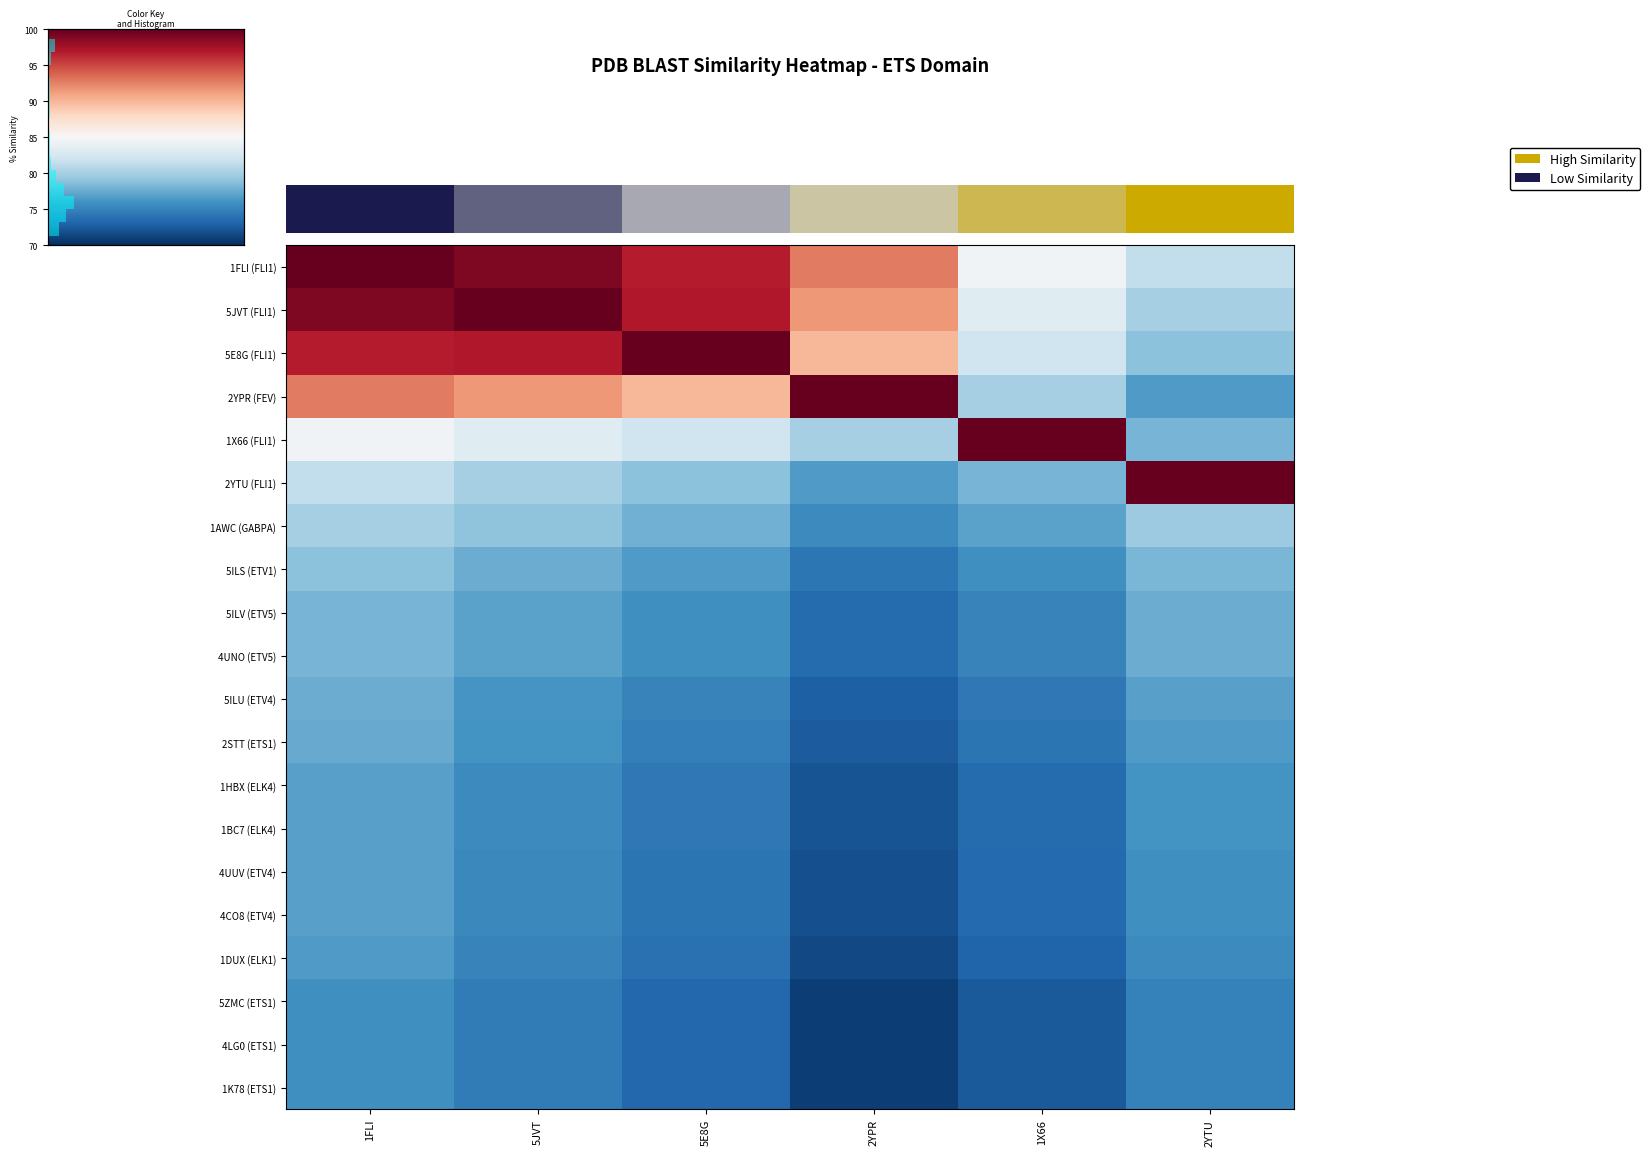

Between 5E8G and 2YPR, which is larger?

2YPR